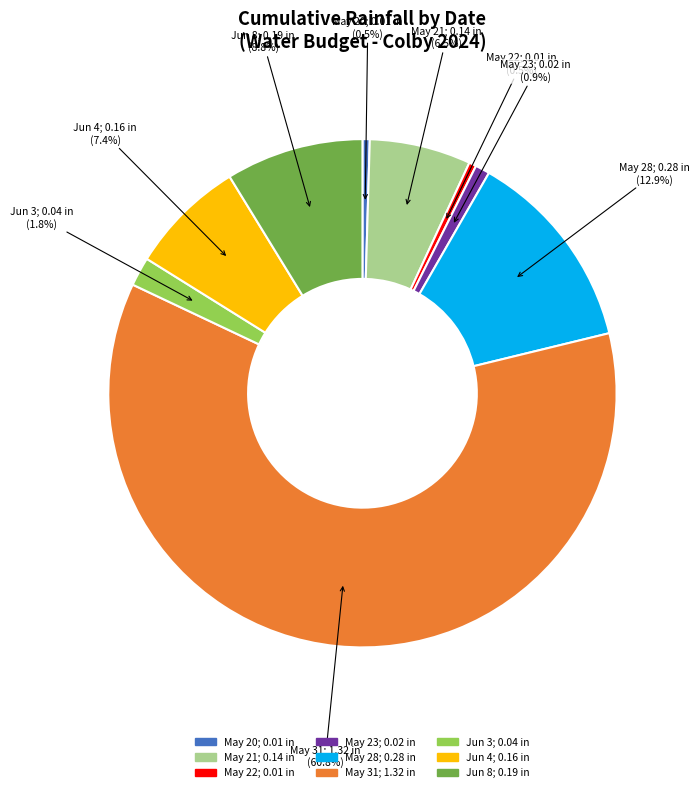

Is there any slice that represents more than half of the pie?

Yes